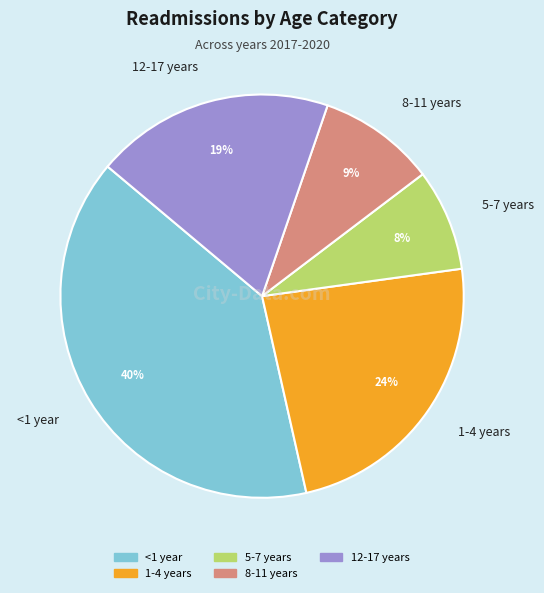

To the nearest percent, what portion does 1-4 years represent?

24%